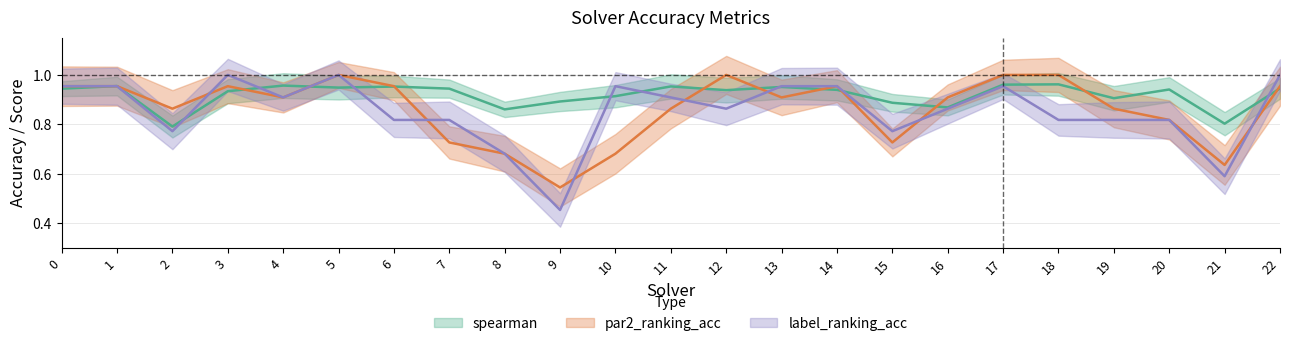

What is the value of the label_ranking_acc point at the 14th from the left?

1.0